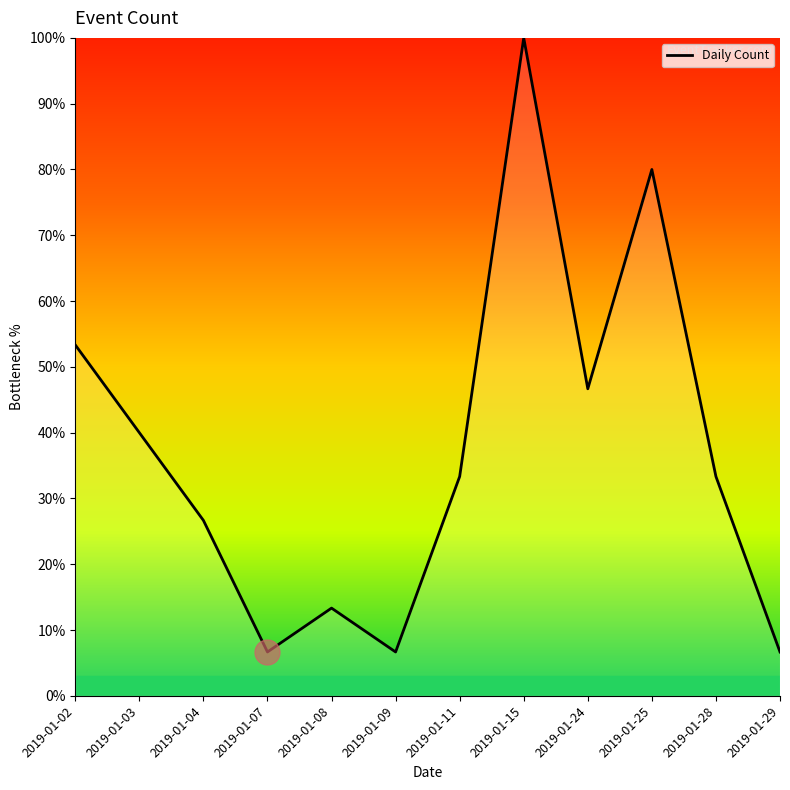

The value at 2019-01-02 is 53.3. True or false?

True